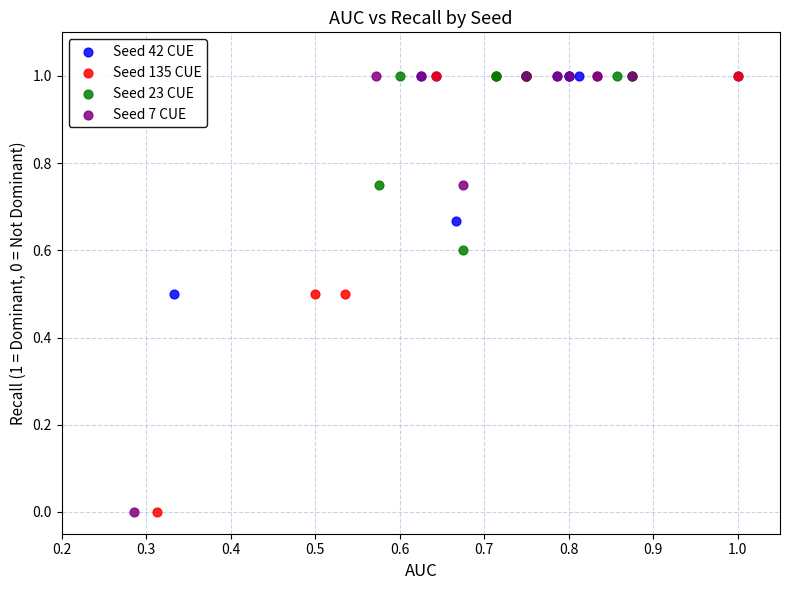

What are all the series names shown in the legend?

Seed 42 CUE, Seed 135 CUE, Seed 23 CUE, Seed 7 CUE